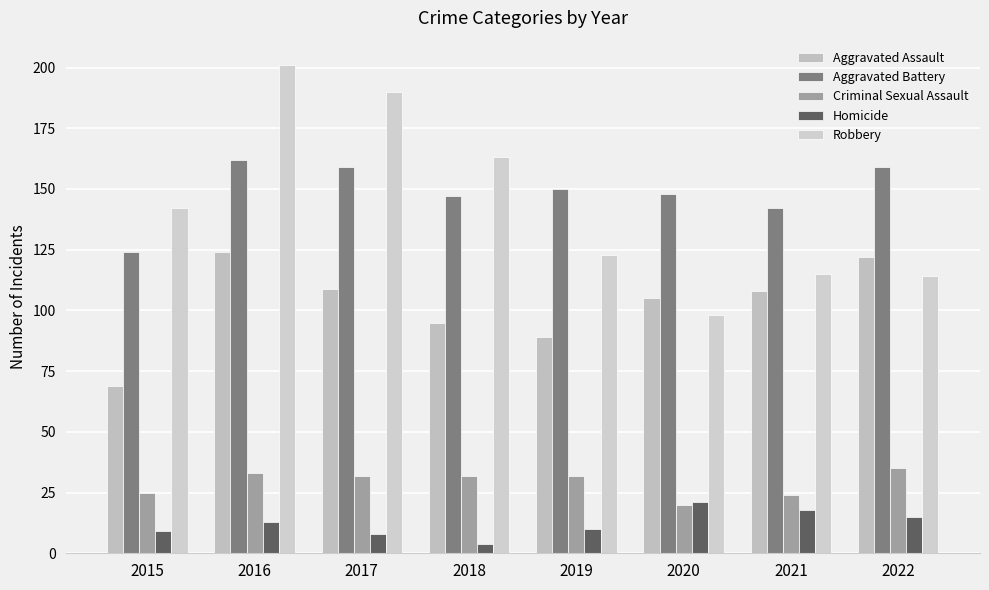

Reading left to right, list all the values displayed in this chart.

Aggravated Assault: 69	124	109	95	89	105	108	122
Aggravated Battery: 124	162	159	147	150	148	142	159
Criminal Sexual Assault: 25	33	32	32	32	20	24	35
Homicide: 9	13	8	4	10	21	18	15
Robbery: 142	201	190	163	123	98	115	114